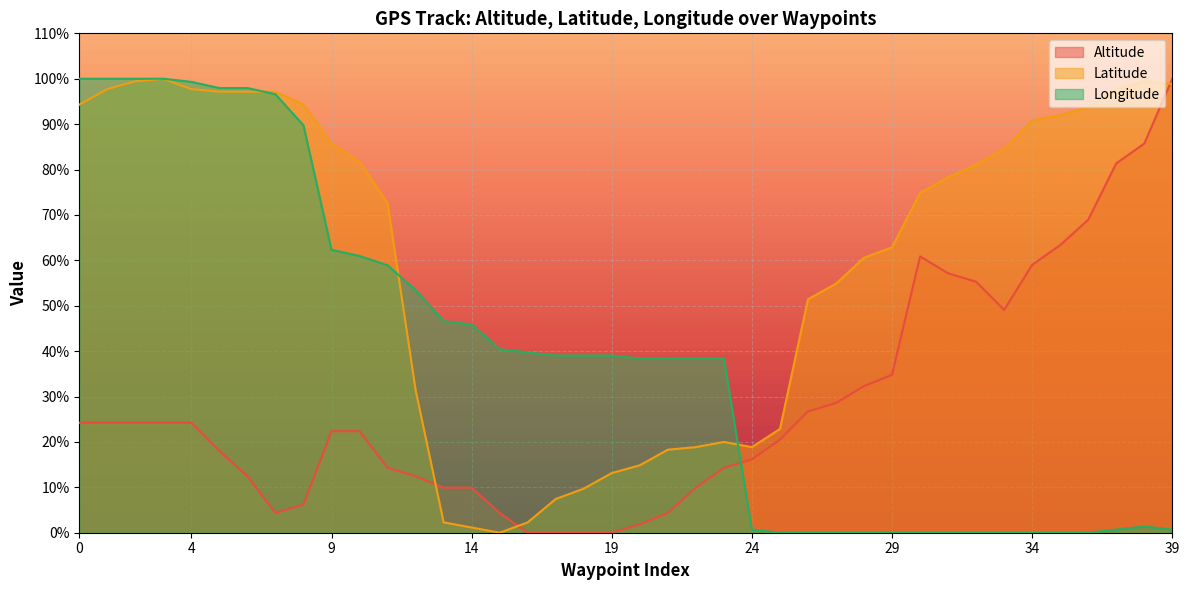

Reading right to left, transcribe all the data shown in this chart.

Altitude: 100.0	85.7	81.4	68.9	63.4	59.0	49.1	55.3	57.1	60.9	34.8	32.3	28.6	26.7	20.5	16.1	14.3	9.9	4.3	1.9	0.0	0.0	0.0	0.0	4.3	9.9	9.9	12.4	14.3	22.4	22.4	6.2	4.3	12.4	18.0	24.2	24.2	24.2	24.2	24.2
Latitude: 98.9	99.4	97.7	93.7	92.0	90.9	84.6	81.1	78.3	74.9	62.9	60.6	54.9	51.4	22.9	18.9	20.0	18.9	18.3	14.9	13.1	9.7	7.4	2.3	0.0	1.1	2.3	31.4	72.6	81.7	85.7	94.3	97.1	97.1	97.1	97.7	100.0	99.4	97.7	94.3
Longitude: 0.7	1.4	0.7	0.0	0.0	0.0	0.0	0.0	0.0	0.0	0.0	0.0	0.0	0.0	0.0	0.7	38.4	38.4	38.4	38.4	39.0	39.0	39.0	39.7	40.4	45.9	46.6	53.4	58.9	61.0	62.3	89.7	96.6	97.9	97.9	99.3	100.0	100.0	100.0	100.0